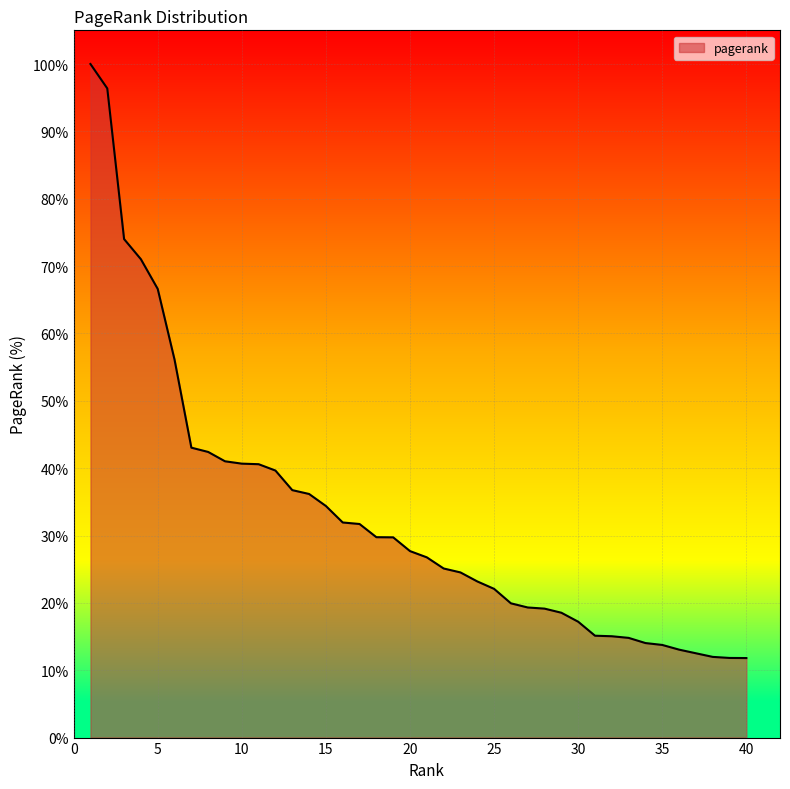

What is the maximum value shown in the chart?

100.0